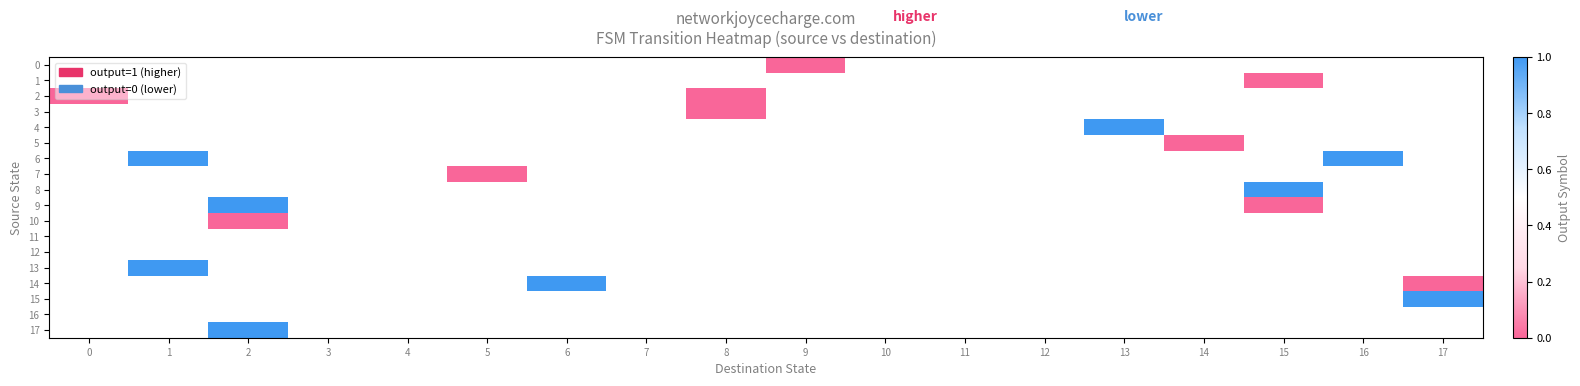

List the series in order of their overall mean, lowest first.

0, 1, 2, 3, 4, 5, 6, 7, 8, 9, 10, 11, 12, 13, 14, 15, 16, 17